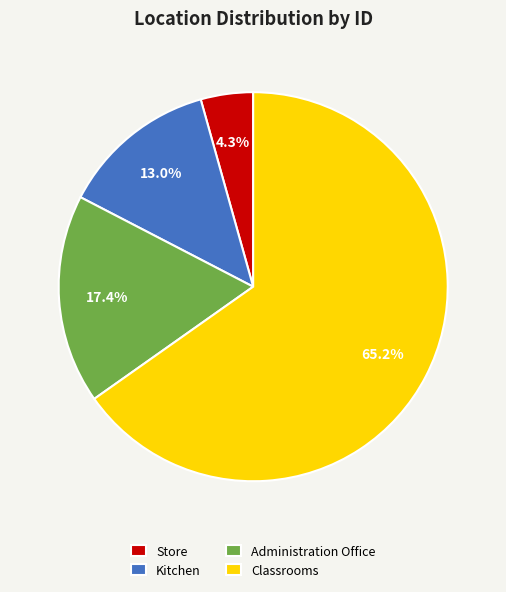

Count the number of slices in the pie.

4